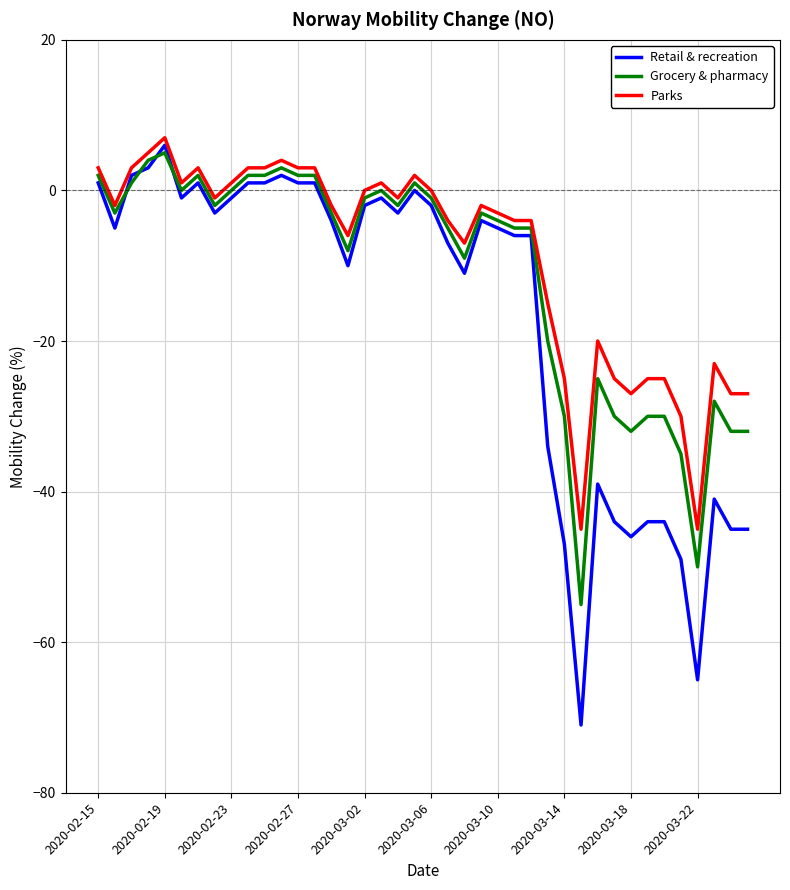

Which series has the largest range (max minus min)?

Retail & recreation